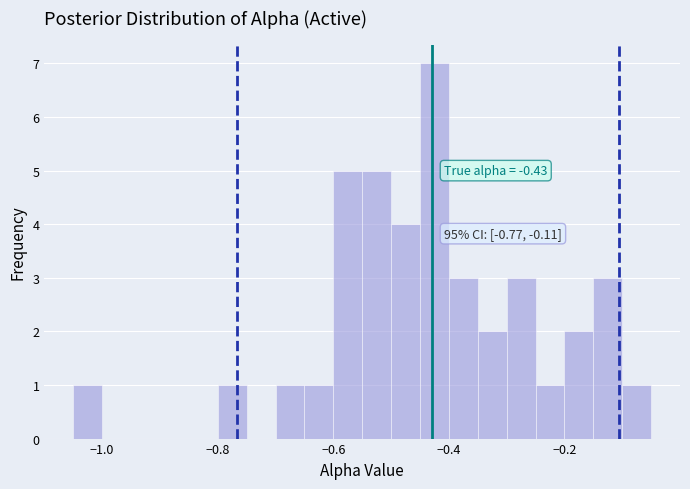

Read against the x-axis, roughly where is the centre of the tallest bar?

-0.42